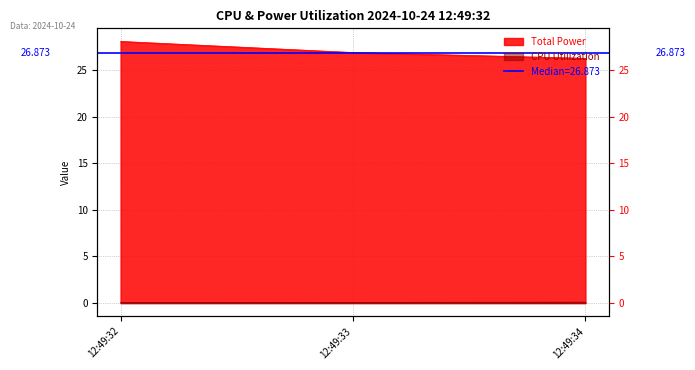

What is the difference between the maximum and minimum values in the Total Power series?

1.8